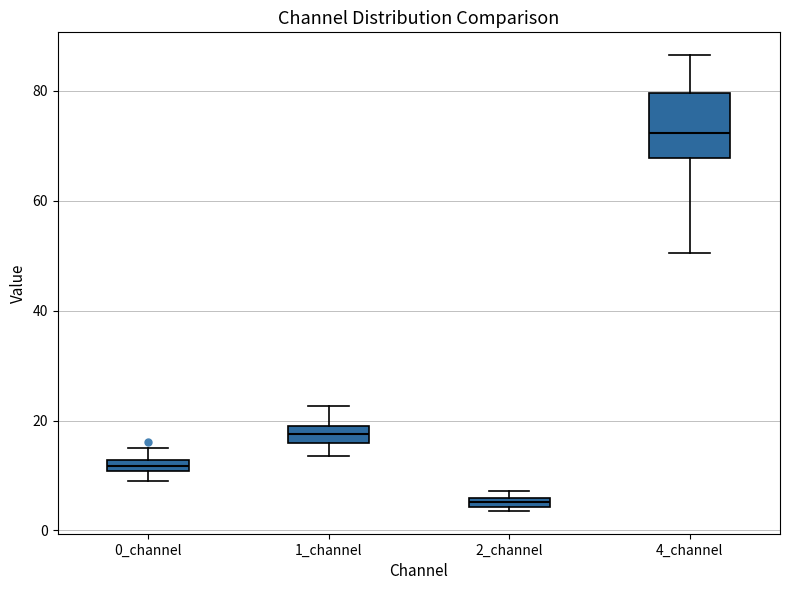

Which box's median line is the highest?

4_channel